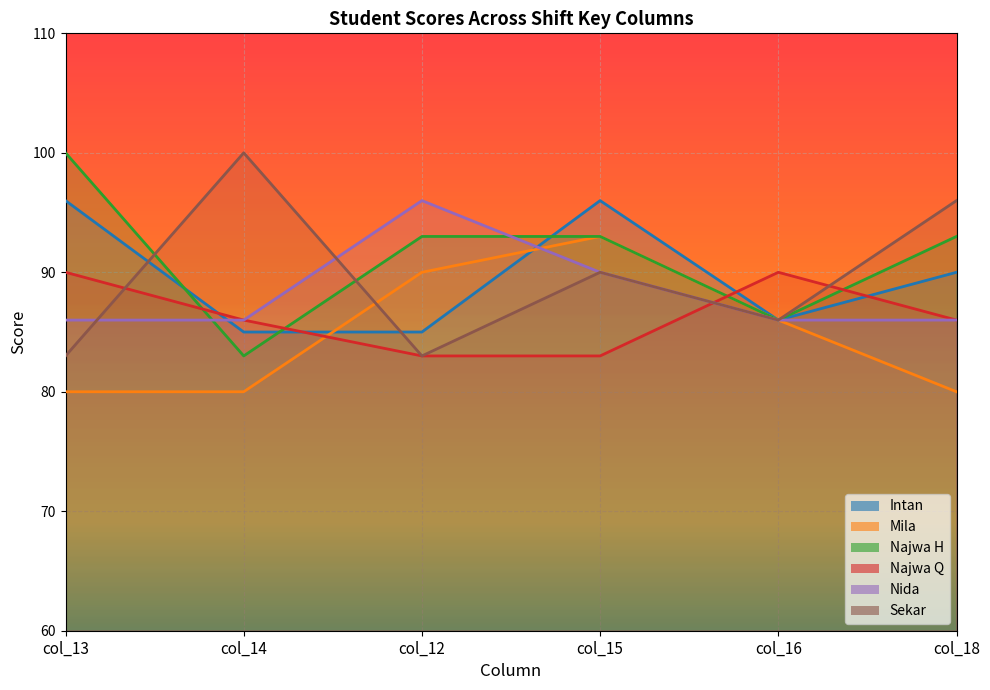

Rank the series at col_15 from lowest to highest value.

Najwa Q, Nida, Sekar, Mila, Najwa H, Intan